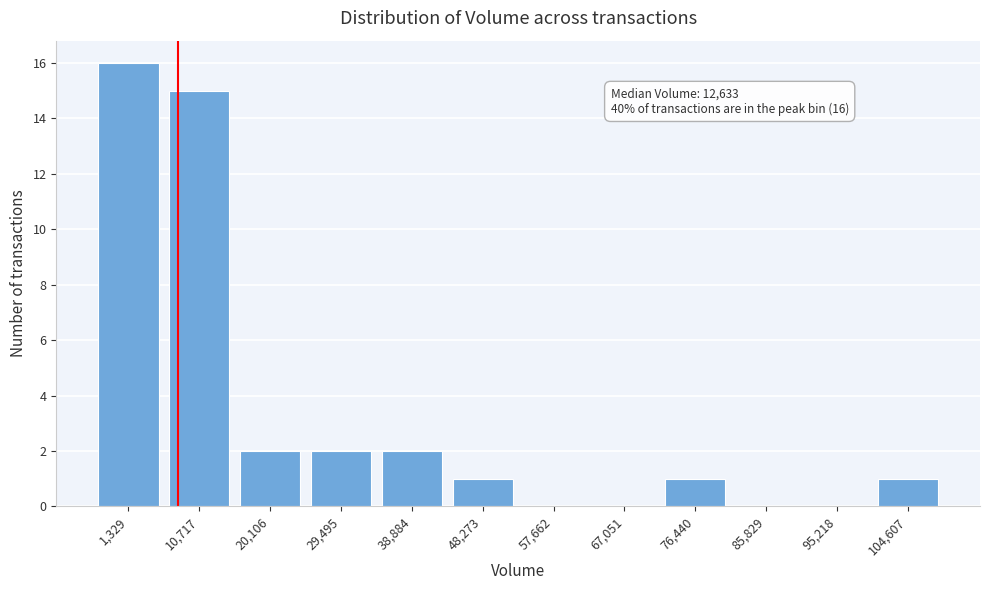

Reading left to right, extract all data points from this chart.

1,329=16	10,717=15	20,106=2	29,495=2	38,884=2	48,273=1	57,662=0	67,051=0	76,440=1	85,829=0	95,218=0	104,607=1